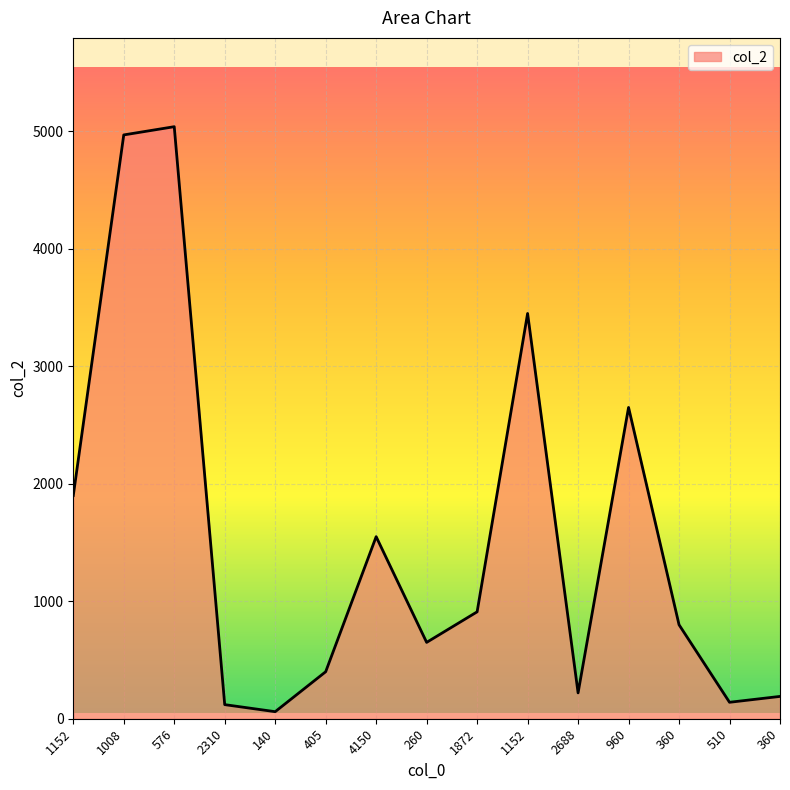

How many lines are shown in the chart?

1